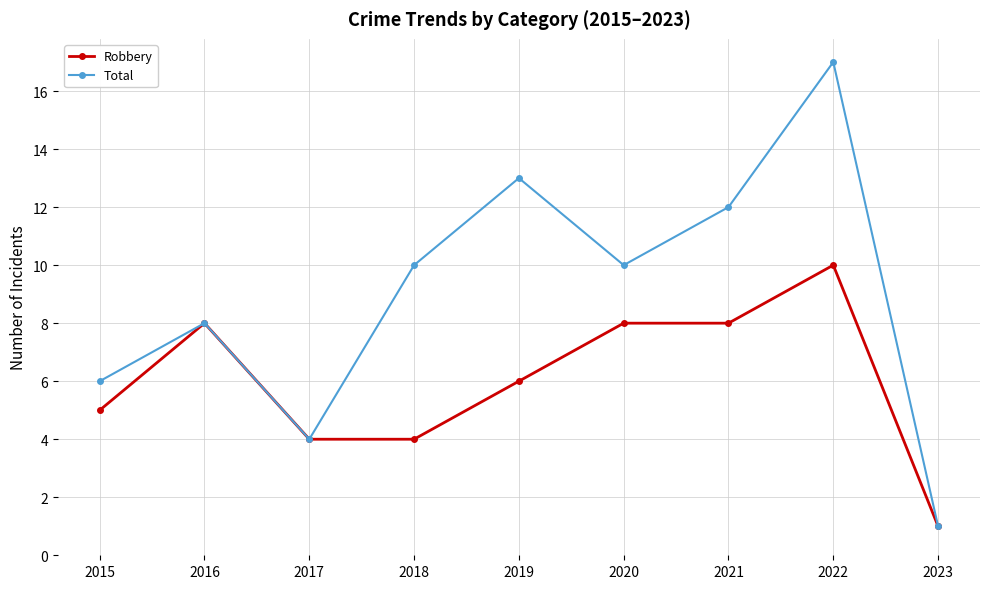

At how many categories does at least one series exceed 7?

6